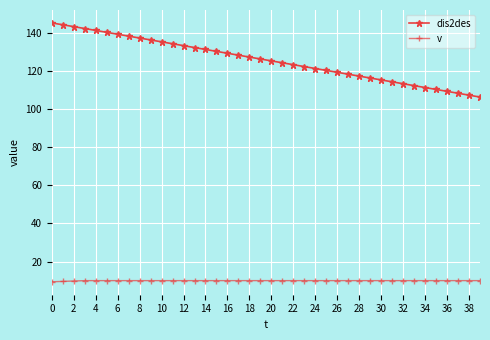

Which series has the largest total across all categories?

dis2des